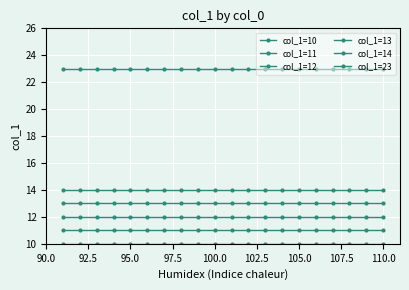

What is the smallest value displayed?

10